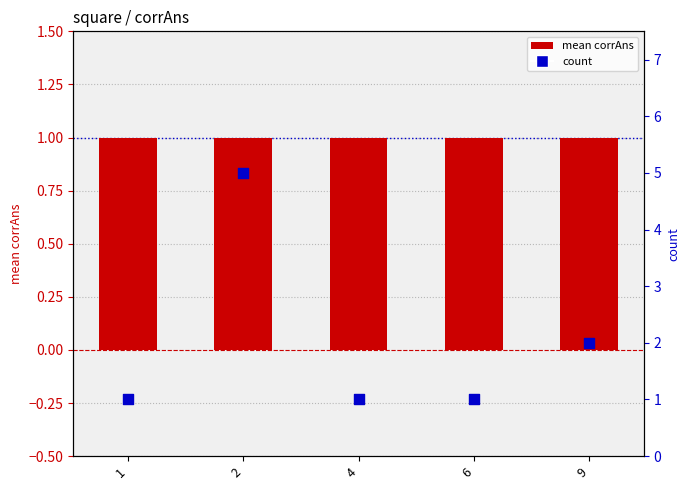

What are all the series names shown in the legend?

mean corrAns, count